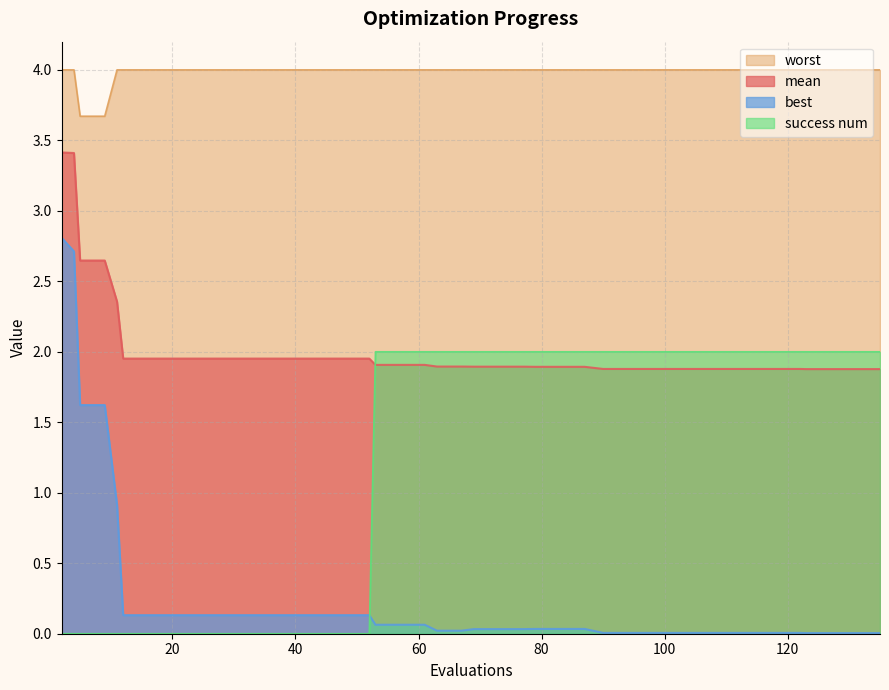

Where is mean nearest to the value 2?

12